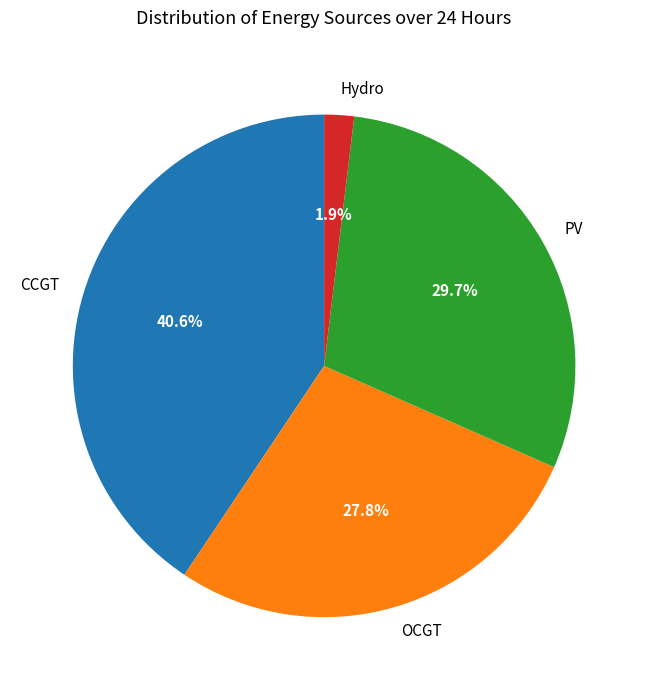

What percentage do OCGT and PV together represent?

57.5%